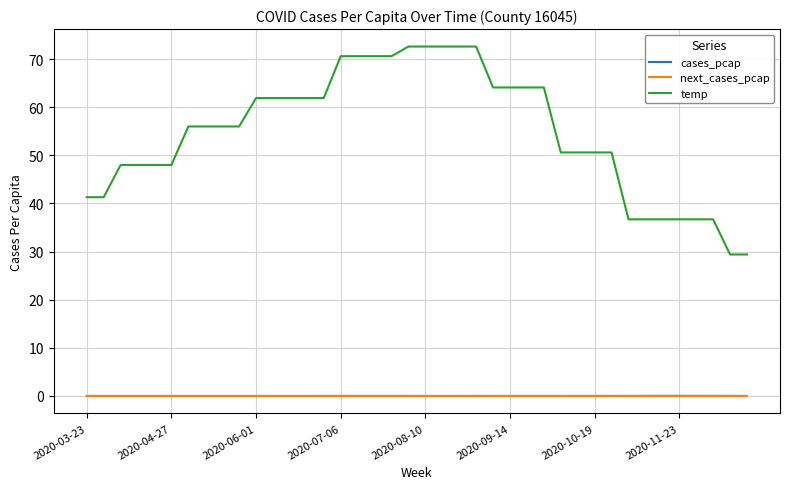

Which series has the largest total across all categories?

temp